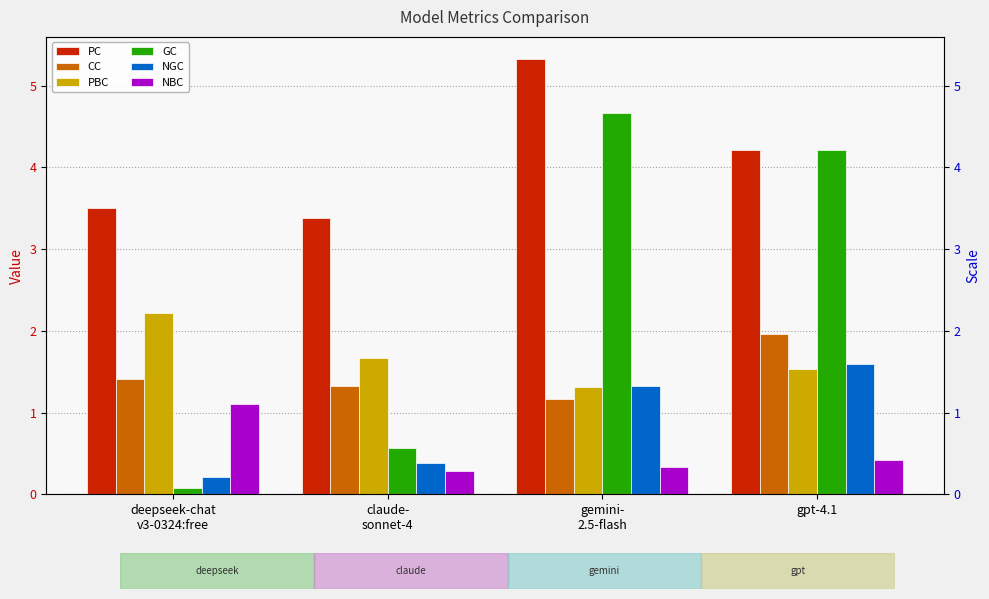

How many groups of bars are there?

4